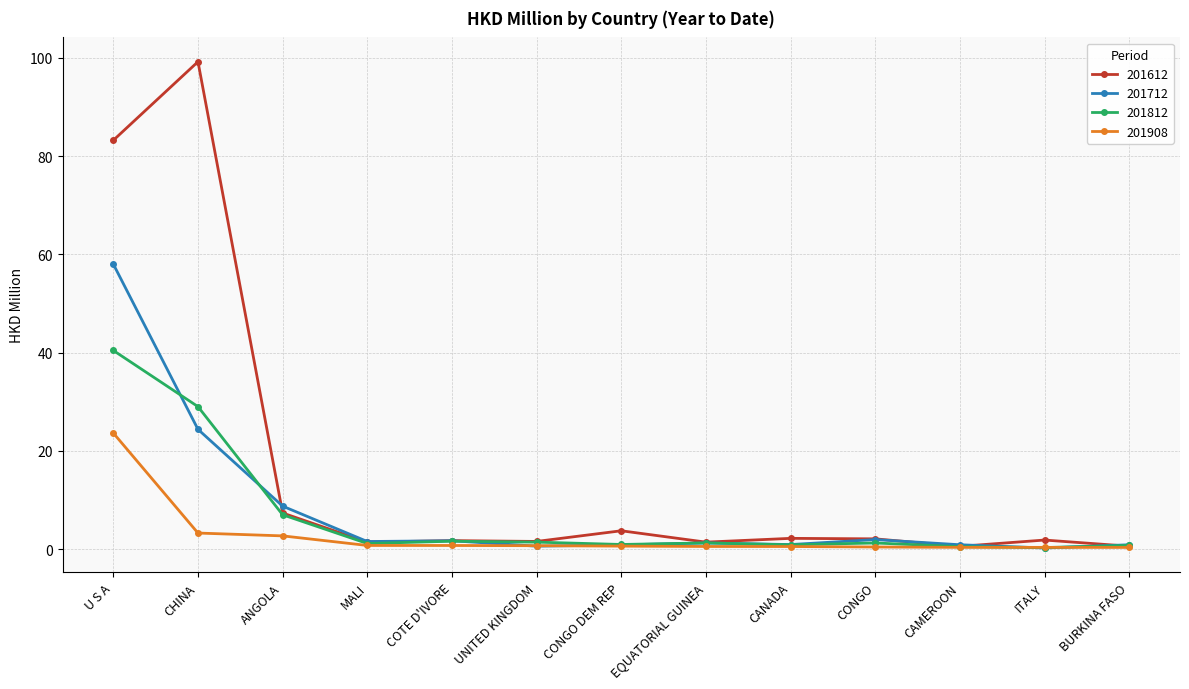

At which category is the sum across all series the highest?

U S A